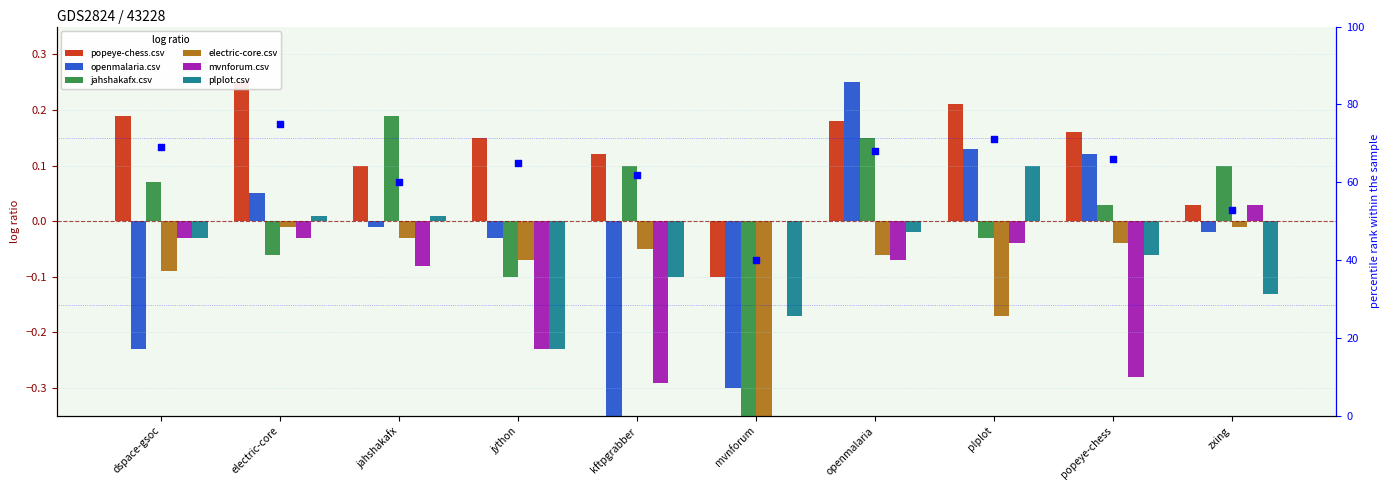

At how many categories does at least one series exceed 0?

9